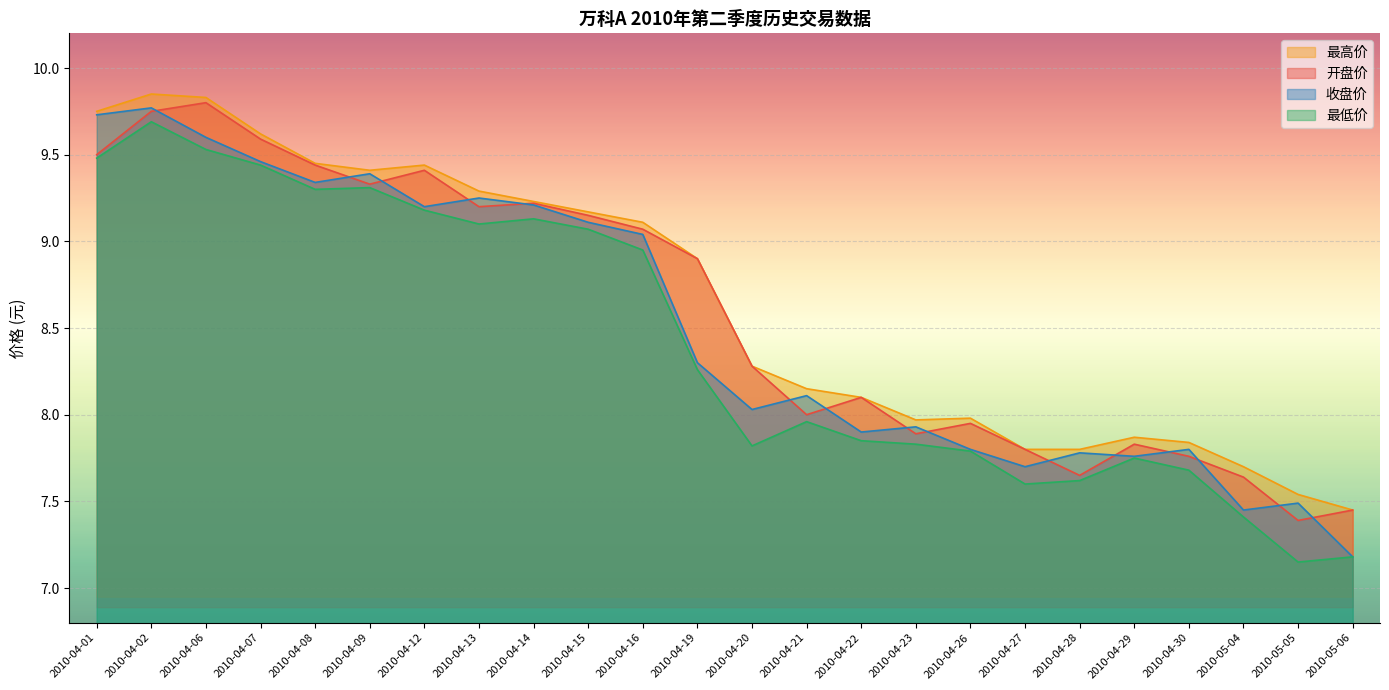

Is it true that 开盘价 equals 8.1 at 2010-04-22?

True